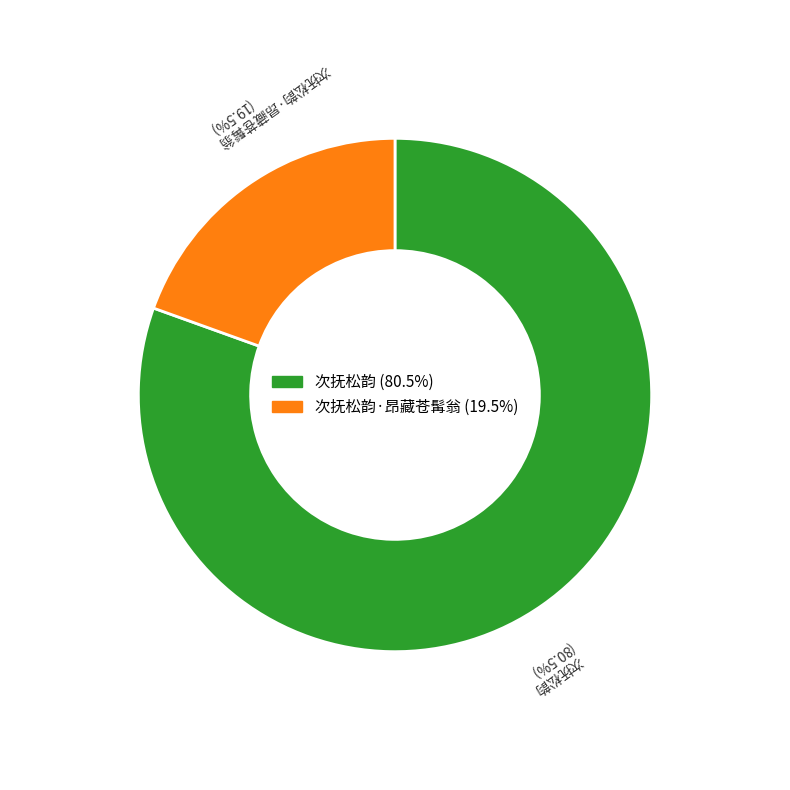

Which category accounts for the majority?

次抚松韵